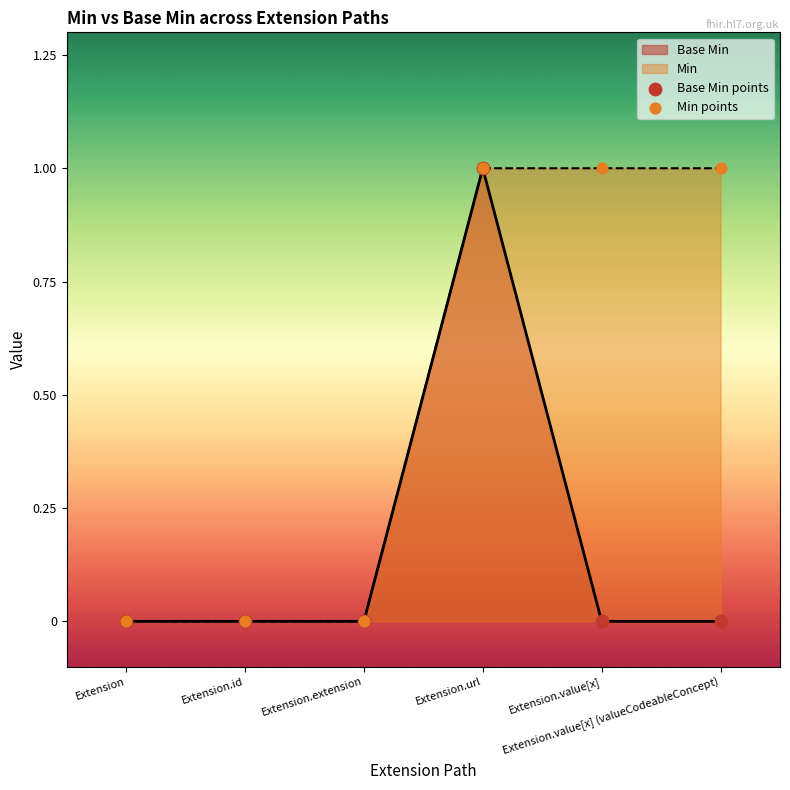

At how many categories does at least one series exceed 0?

3